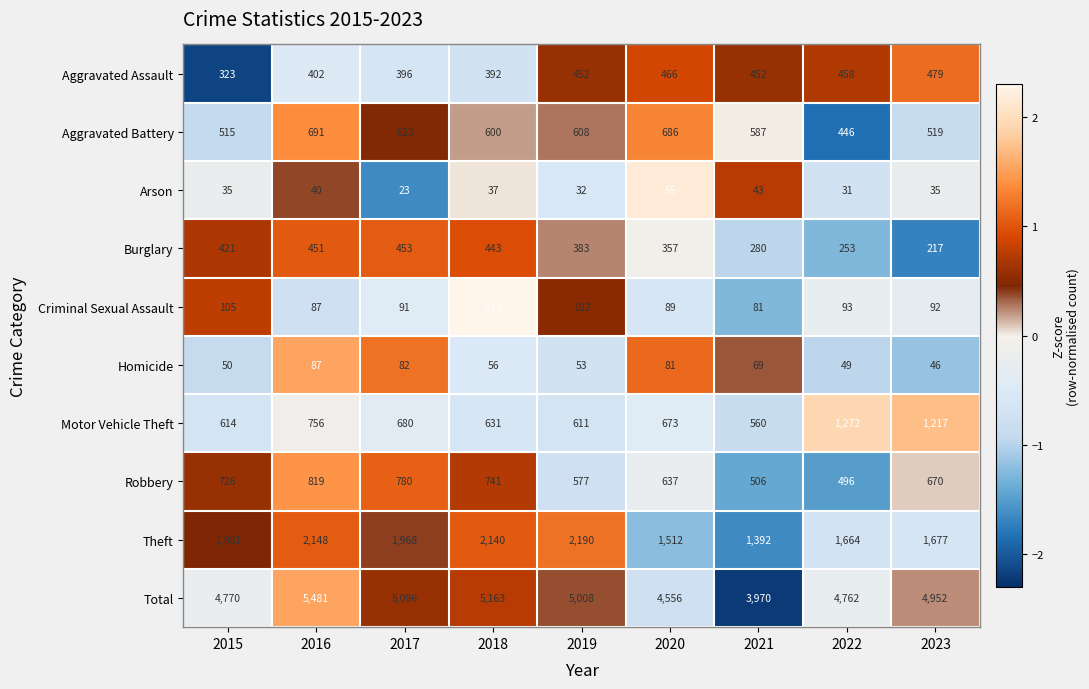

What is the difference between the Robbery values at 2020 and 2015?

89